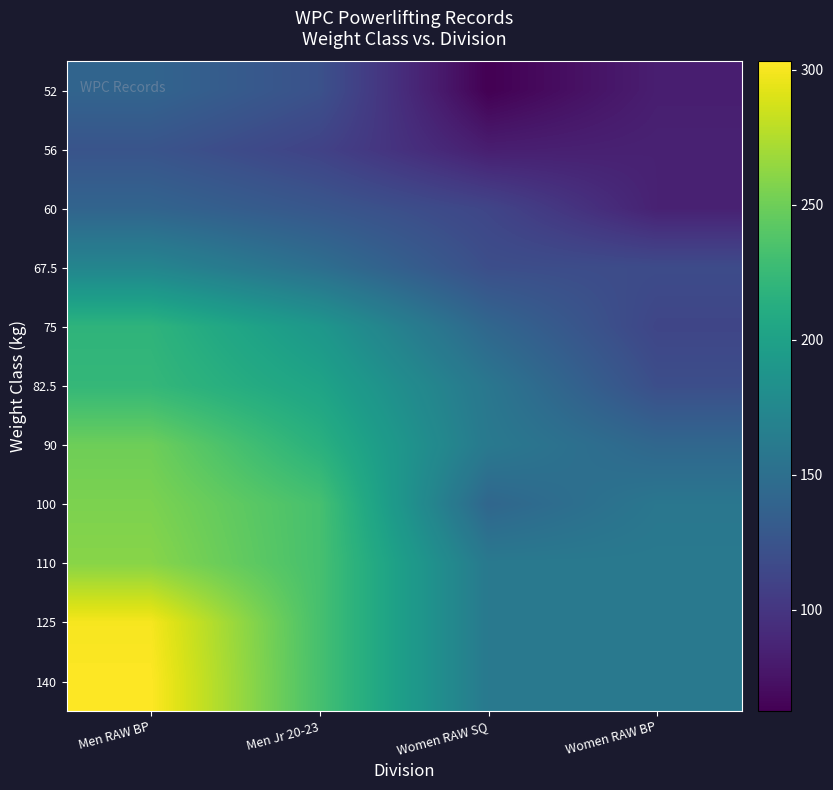

Between Men RAW BP and Women RAW SQ, which is larger?

Men RAW BP